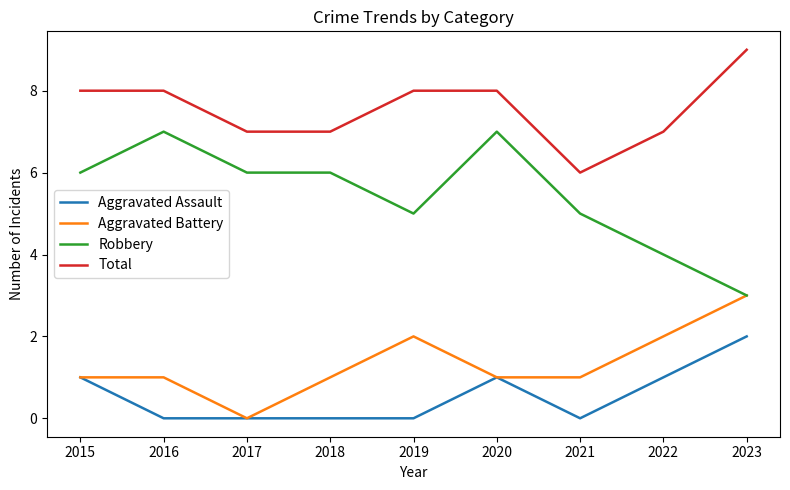

Which series has the largest range (max minus min)?

Robbery